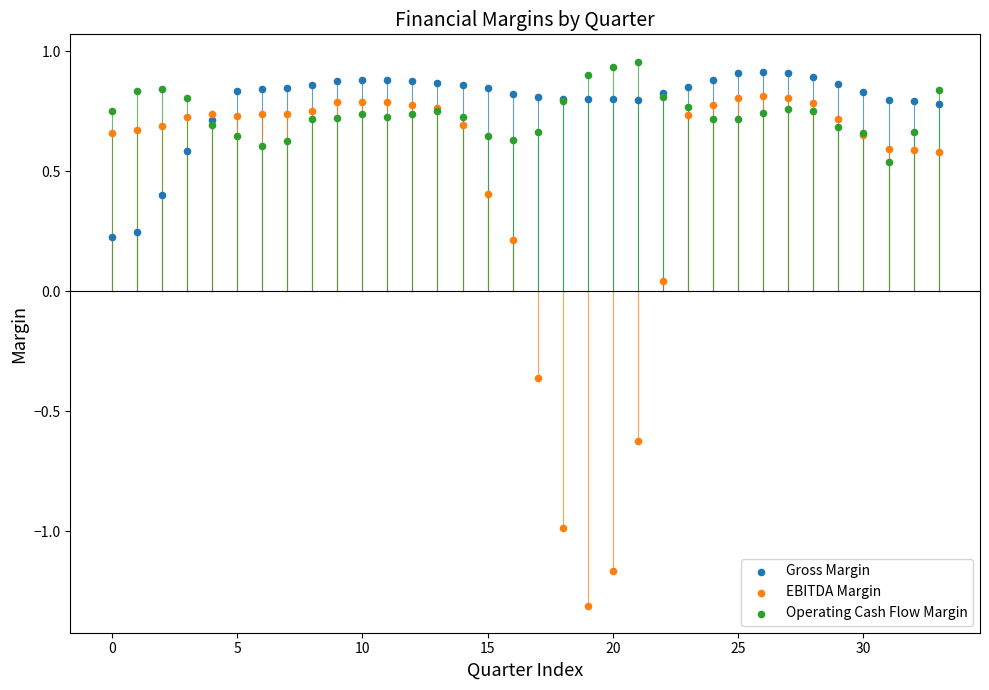

Which series reaches the minimum Y coordinate?

EBITDA Margin